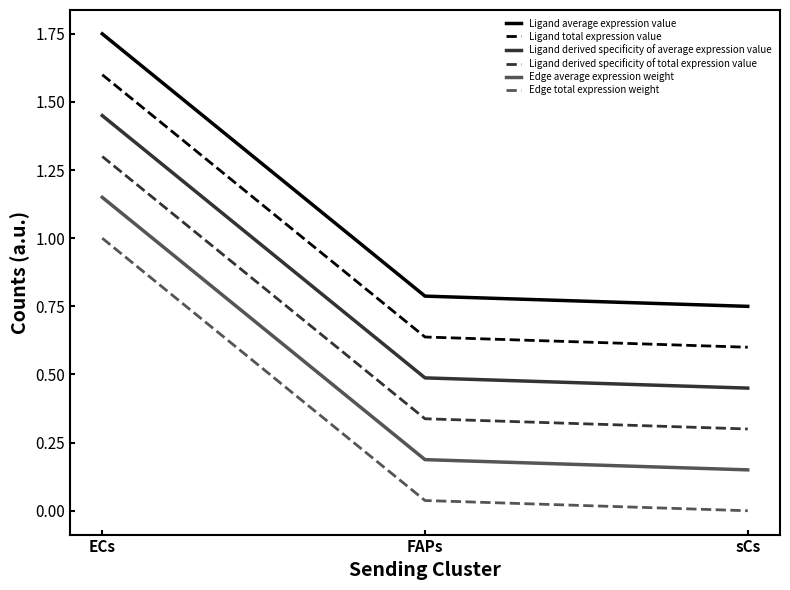

At how many categories does at least one series exceed 1?

1